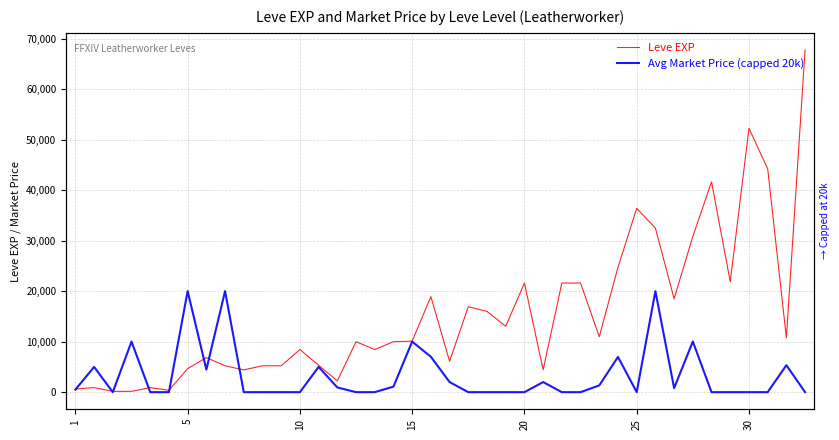

What is the difference between the second highest and second lowest values in the Leve EXP series?

52060